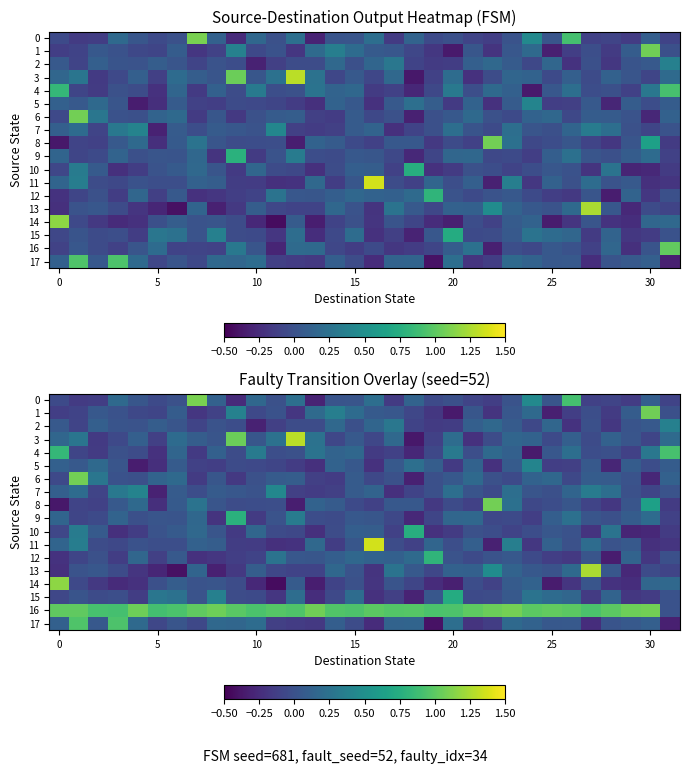

Reading left to right, list all the values displayed in this chart.

row_0: -0.1	-0.1	-0.1	0.2	0.0	-0.1	-0.0	1.1	0.1	-0.3	0.2	-0.0	0.2	-0.3	0.0	0.0	0.2	-0.2	0.1	-0.0	-0.0	-0.1	-0.1	0.0	0.4	0.0	0.9	-0.1	-0.1	-0.1	0.1	-0.1
row_1: -0.1	-0.1	0.1	0.0	-0.1	-0.1	0.1	-0.2	-0.1	0.4	-0.1	0.0	-0.2	0.2	0.4	0.2	0.1	0.0	-0.1	-0.2	-0.4	0.0	-0.2	0.0	0.2	-0.3	-0.1	-0.0	-0.2	0.1	1.1	-0.0
row_2: 0.1	-0.1	0.1	0.0	0.0	0.1	0.0	-0.1	0.0	-0.0	-0.3	-0.1	-0.0	-0.0	0.2	-0.0	0.2	0.3	-0.1	-0.2	-0.1	0.1	0.2	0.1	-0.1	0.2	-0.2	-0.0	-0.2	0.0	0.1	0.4
row_3: 0.2	0.3	-0.2	-0.1	0.1	-0.1	0.2	0.1	0.0	1.0	0.0	0.2	1.3	0.3	-0.1	0.1	-0.1	0.2	-0.4	-0.1	0.2	-0.2	-0.0	0.2	0.1	-0.0	0.1	-0.0	0.1	0.0	-0.1	0.2
row_4: 0.8	-0.1	-0.2	-0.0	-0.0	-0.2	0.2	-0.2	0.1	-0.0	0.3	-0.0	-0.0	0.3	0.1	0.2	-0.2	-0.1	-0.3	-0.1	0.3	-0.0	0.2	0.1	-0.4	0.0	0.2	-0.0	-0.0	-0.1	0.3	0.9
row_5: 0.1	0.1	0.2	0.0	-0.3	-0.2	0.1	-0.1	-0.1	-0.0	-0.1	-0.1	-0.1	-0.2	0.1	0.1	-0.2	0.1	0.2	0.1	-0.2	0.1	-0.2	0.1	0.4	-0.1	-0.1	0.1	-0.3	0.1	-0.0	0.1
row_6: -0.1	1.1	0.3	0.0	-0.0	0.1	0.2	-0.2	0.0	-0.2	-0.0	0.1	0.1	-0.1	-0.1	0.1	-0.1	-0.0	-0.3	-0.0	0.0	0.2	-0.0	-0.1	0.1	0.2	-0.1	0.1	0.1	0.0	-0.3	0.1
row_7: 0.1	0.2	-0.1	0.3	0.4	-0.3	0.1	-0.0	0.1	0.0	0.0	0.4	-0.1	-0.1	-0.1	0.1	0.1	-0.2	-0.1	-0.0	0.2	0.0	-0.0	0.2	0.0	-0.0	0.1	0.3	0.2	-0.0	-0.1	0.0
row_8: -0.4	-0.1	-0.1	0.1	0.2	-0.2	0.1	0.3	0.0	-0.0	-0.0	-0.0	-0.3	0.1	0.1	-0.1	-0.1	0.1	0.1	-0.2	-0.0	-0.1	1.1	0.2	-0.1	-0.0	0.0	-0.1	-0.2	0.0	0.6	-0.2
row_9: 0.1	-0.1	-0.1	0.1	-0.0	0.0	0.0	0.2	-0.2	0.8	-0.2	0.0	0.3	-0.0	-0.0	0.1	0.0	-0.1	-0.3	-0.1	0.2	0.2	-0.1	-0.0	-0.1	0.1	0.2	0.0	-0.0	0.1	0.2	-0.1
row_10: -0.1	0.3	0.1	-0.2	-0.1	0.0	0.1	0.2	0.0	-0.2	0.2	-0.0	-0.1	-0.2	-0.0	0.1	0.1	-0.1	0.8	-0.2	-0.2	-0.0	-0.0	-0.1	-0.0	0.0	0.0	-0.2	0.3	-0.3	-0.3	-0.2
row_11: 0.1	0.4	-0.0	-0.1	0.0	-0.0	-0.0	0.1	0.1	-0.1	-0.1	-0.2	-0.2	0.2	-0.1	0.0	1.4	-0.0	-0.1	0.2	-0.0	0.1	-0.3	0.4	-0.2	0.1	-0.0	0.2	0.0	0.1	-0.2	-0.2
row_12: -0.2	-0.1	-0.0	-0.1	0.2	-0.1	0.1	-0.2	-0.2	-0.1	-0.1	0.3	0.0	0.0	0.1	0.2	0.1	0.1	0.2	0.8	0.0	-0.0	0.0	0.1	-0.1	-0.1	-0.2	0.0	-0.3	0.1	-0.2	-0.0
row_13: -0.2	0.0	0.0	-0.0	-0.2	-0.3	-0.4	0.1	-0.3	-0.2	0.1	-0.1	-0.1	-0.1	0.2	0.0	-0.2	0.3	0.1	-0.1	0.1	0.1	0.5	0.1	0.0	0.0	0.2	1.2	0.0	-0.3	-0.0	-0.1
row_14: 1.2	-0.1	-0.2	-0.3	-0.2	-0.0	0.1	0.0	0.0	-0.0	-0.3	-0.4	0.1	-0.3	-0.1	-0.0	-0.2	0.0	-0.1	-0.2	-0.3	-0.0	-0.1	0.1	0.1	-0.4	-0.2	0.0	-0.2	-0.2	0.2	0.2
row_15: -0.1	0.0	-0.0	-0.0	-0.1	0.3	0.2	0.0	0.4	-0.0	-0.0	-0.2	0.2	-0.2	-0.1	0.2	-0.2	-0.1	-0.3	0.0	0.7	-0.1	-0.0	0.1	0.3	0.2	0.2	-0.1	0.1	-0.2	-0.1	0.0
row_16: 1.0	1.0	0.9	0.9	1.1	0.9	0.9	1.0	1.1	1.0	0.9	1.0	0.9	1.1	1.0	0.9	1.0	1.0	1.0	0.9	0.9	1.0	1.1	1.1	1.0	1.0	1.0	0.9	1.0	1.1	1.1	0.0
row_17: 0.1	1.0	0.1	0.9	0.2	-0.1	0.0	-0.1	0.2	0.2	0.2	-0.1	-0.1	-0.2	0.1	-0.0	-0.2	0.1	0.1	-0.4	0.2	-0.2	-0.1	0.2	0.1	0.1	0.1	-0.2	0.0	0.1	0.1	-0.3